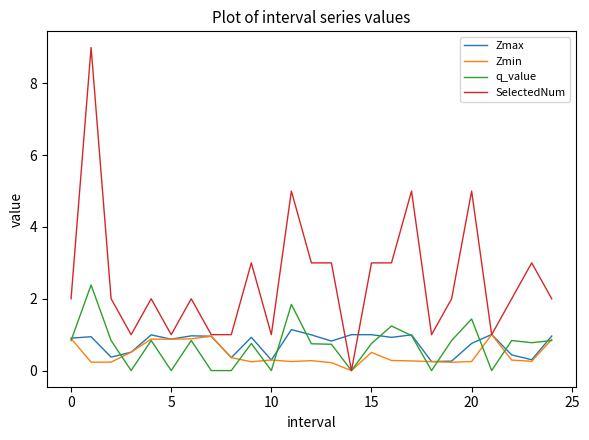

Which series has the largest total across all categories?

SelectedNum